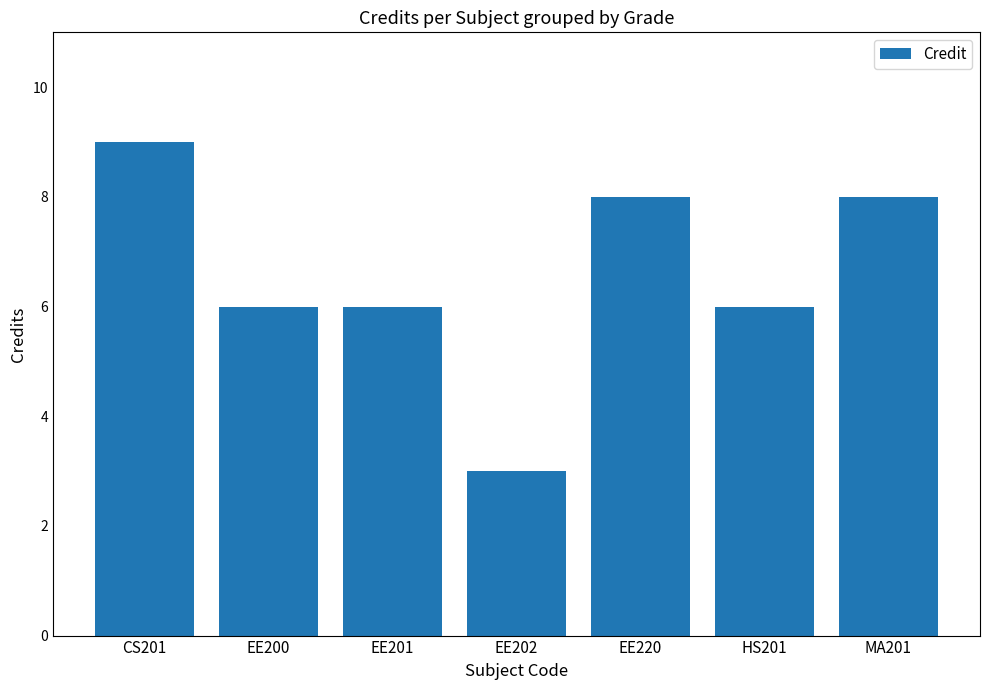

The chart shows a value of 11 at HS201. True or false?

False